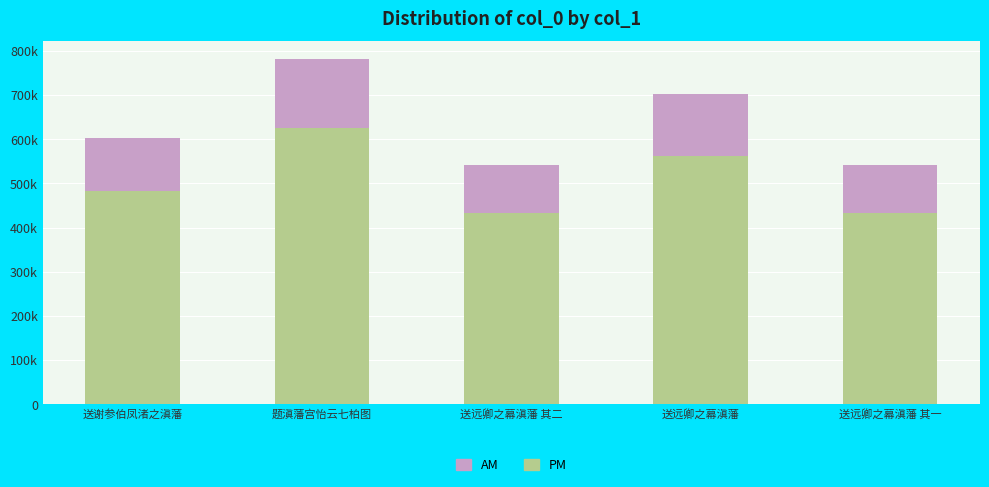

At which label does AM first exceed 120451?

题滇藩宫怡云七柏图